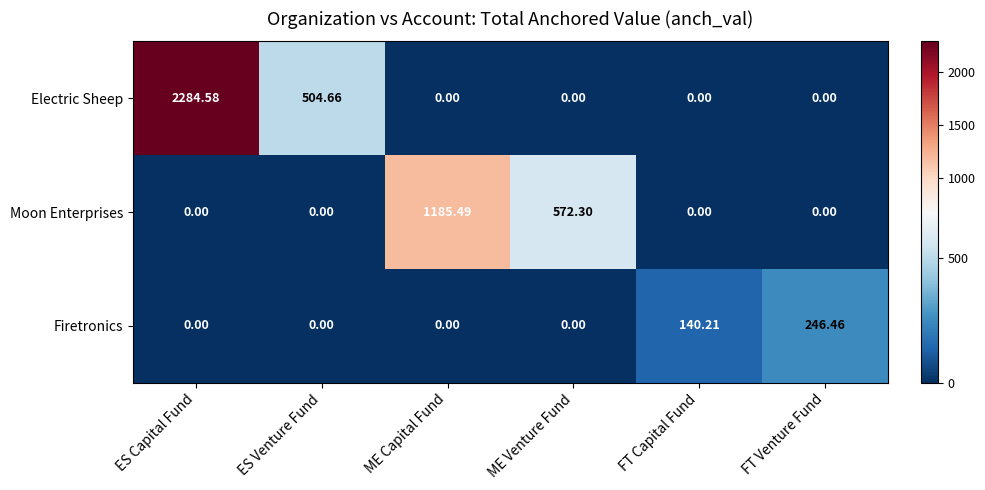

At which category is the sum across all series the highest?

ES Capital Fund